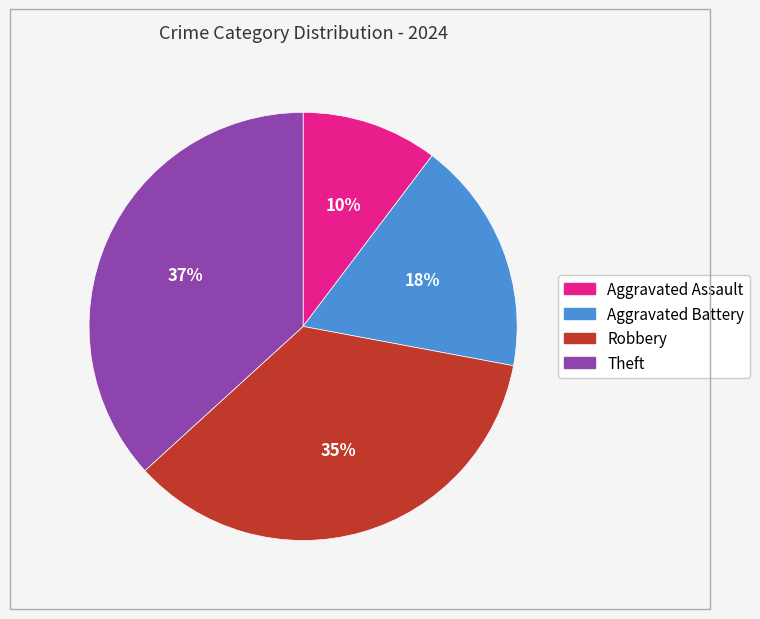

What percentage is the Theft slice, to the nearest percent?

37%